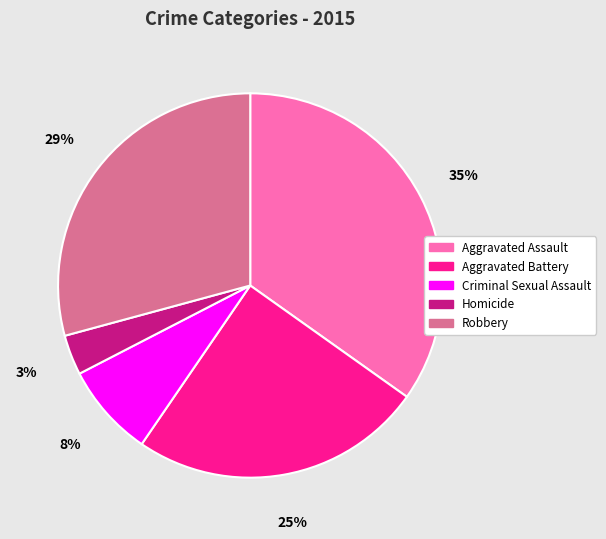

Which category has the biggest portion of the pie?

Aggravated Assault